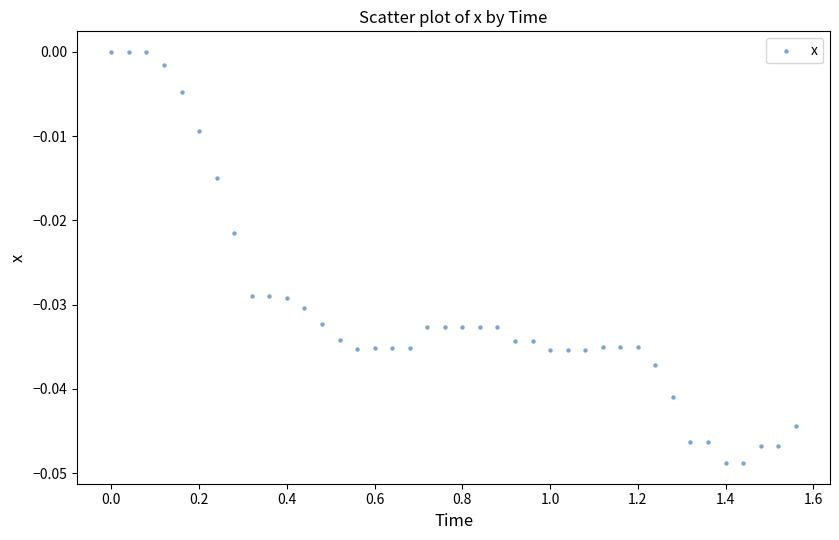

What is the range of X values (max minus min)?

1.6